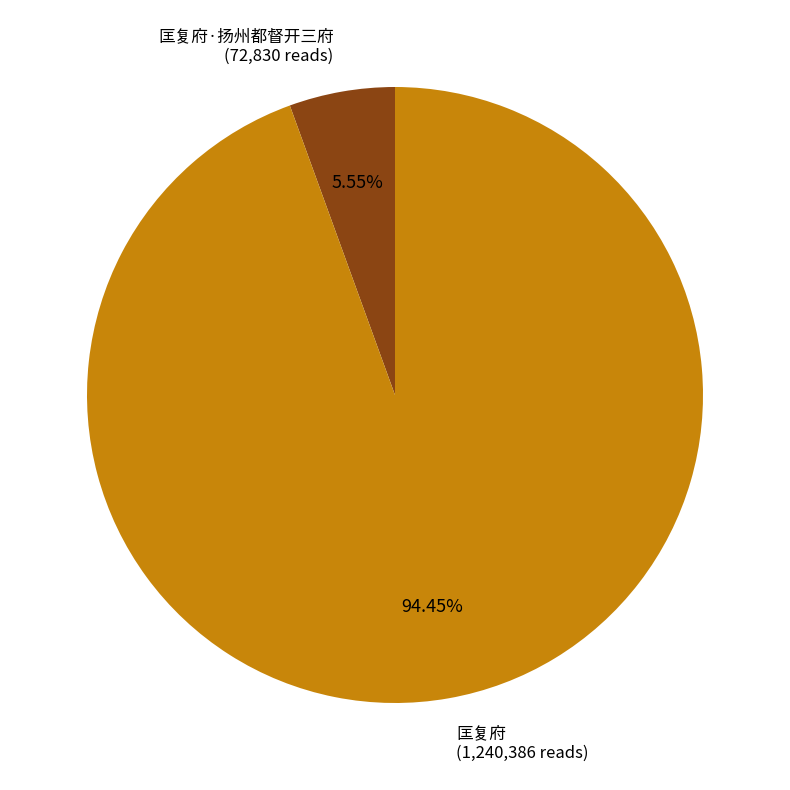

Approximately how many times larger is the value at 匡复府 (1,240,386 reads) compared to 匡复府·扬州都督开三府 (72,830 reads)?

17.0